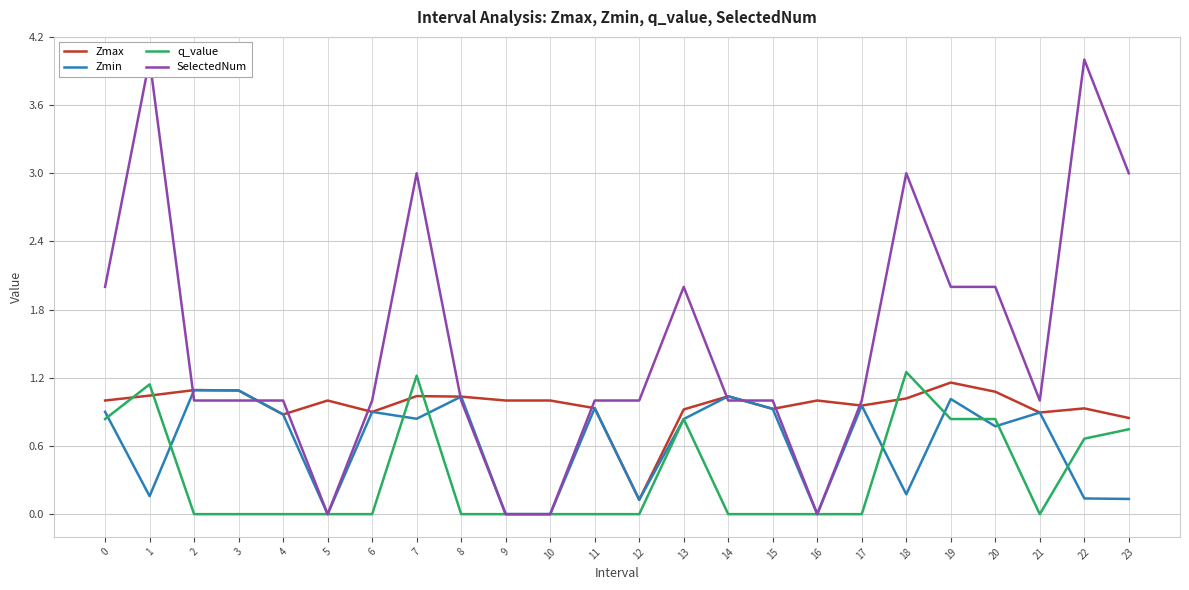

At which category is the sum across all series the highest?

1